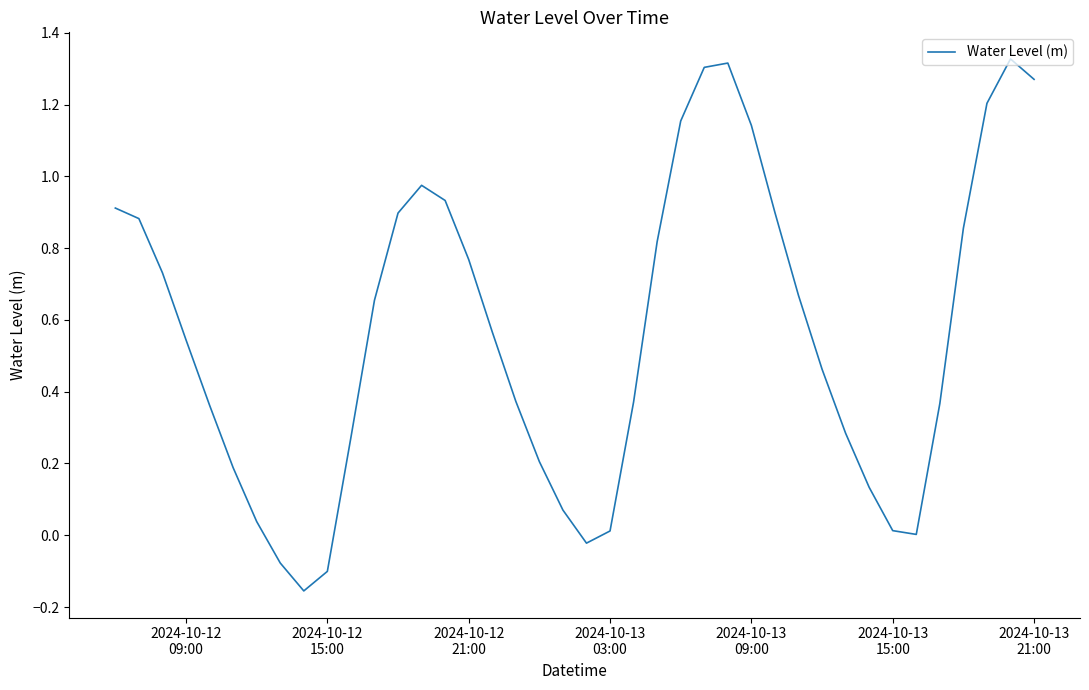

What is the difference between the maximum and minimum values?

1.5